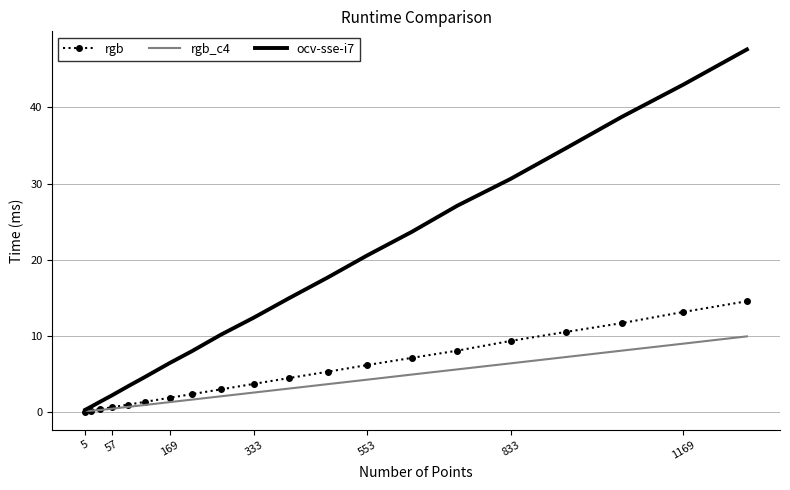

What is the maximum value shown in the chart?

47.6